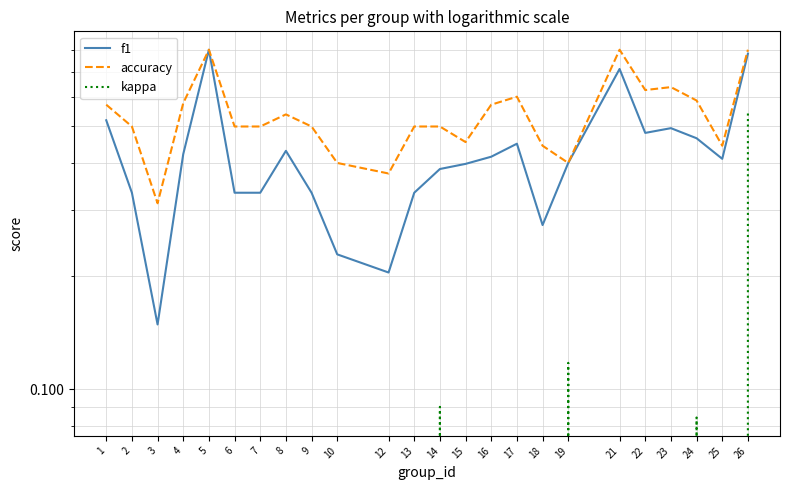

At 6, list the series in order from smallest to largest.

kappa, f1, accuracy